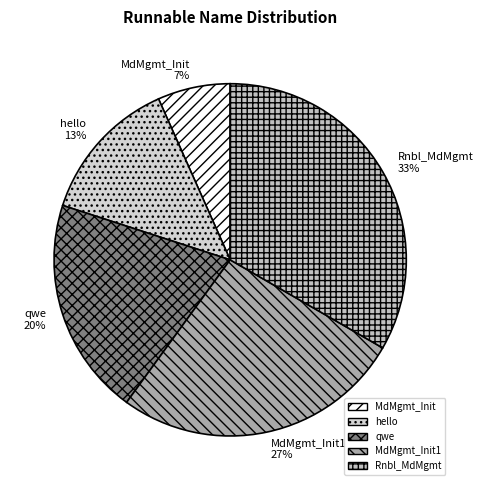

True or false: hello accounts for 13% of the total.

True